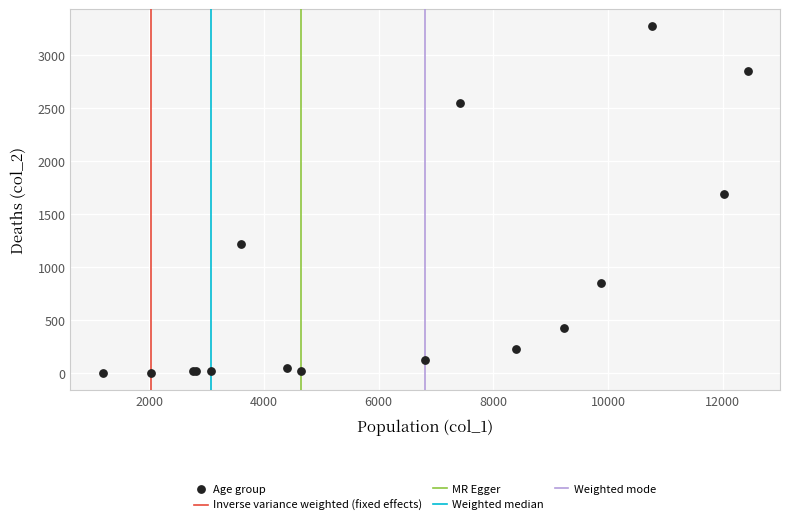

What Y value in the scatter plot is closest to 1638?

1690